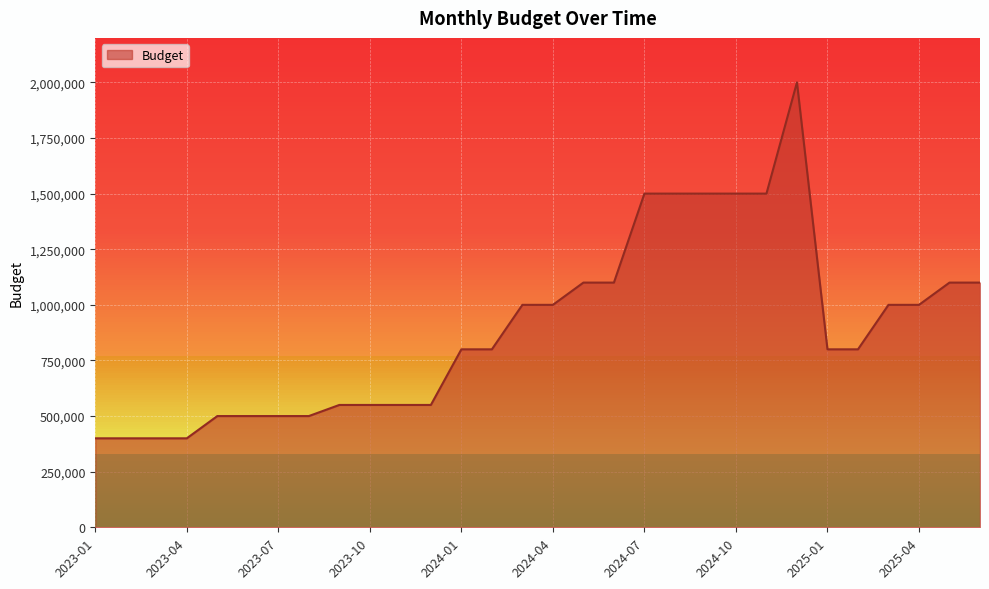

What is the minimum value shown in the chart?

400000